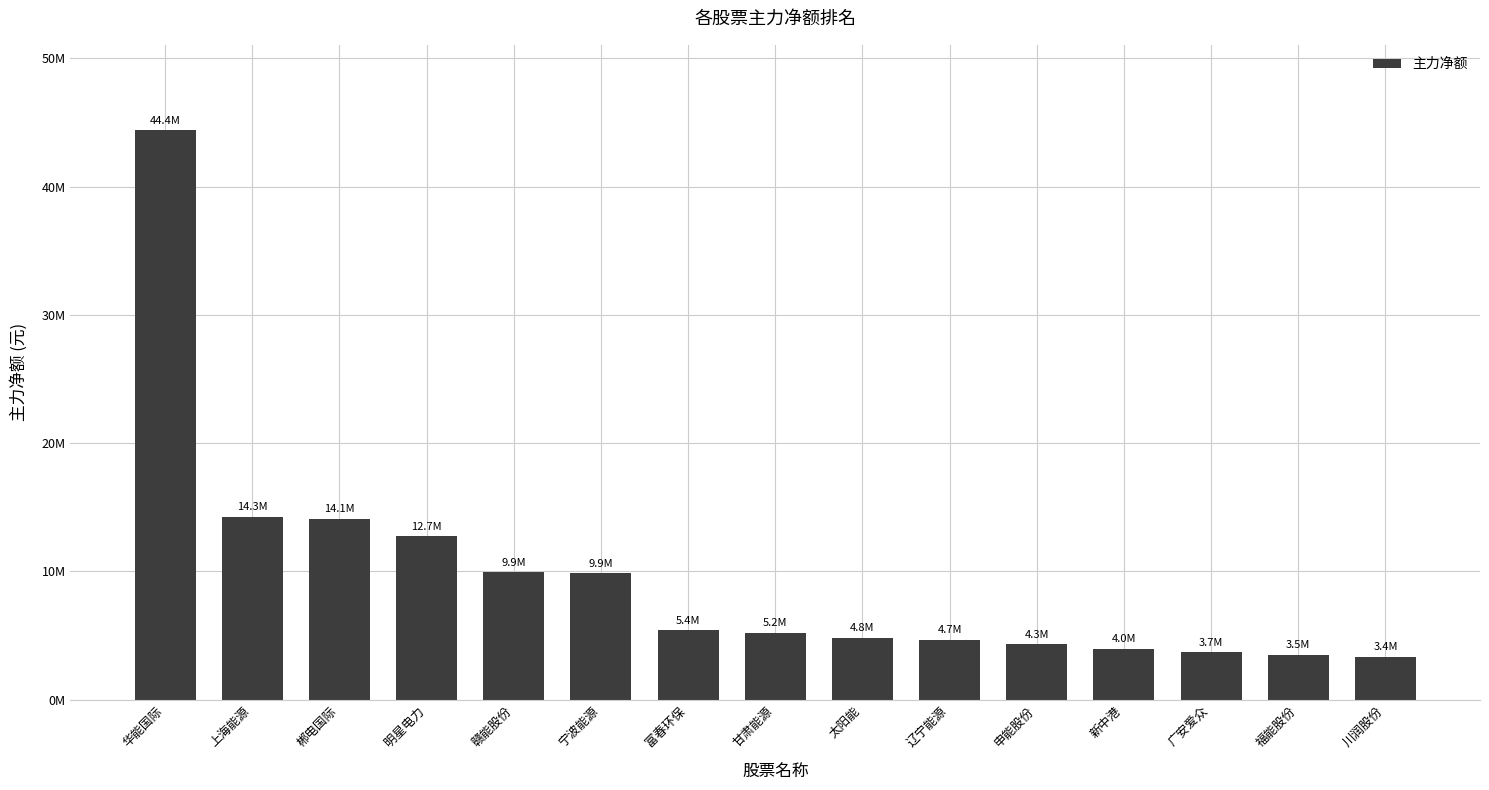

Does the chart contain stacked bars?

No